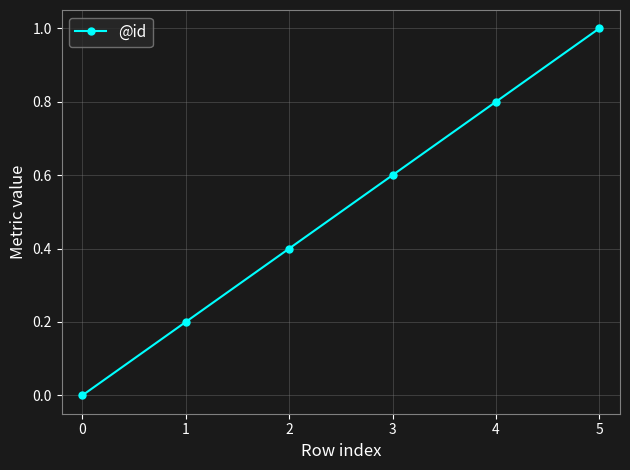

What is the difference between the values at 1 and 4?

0.6